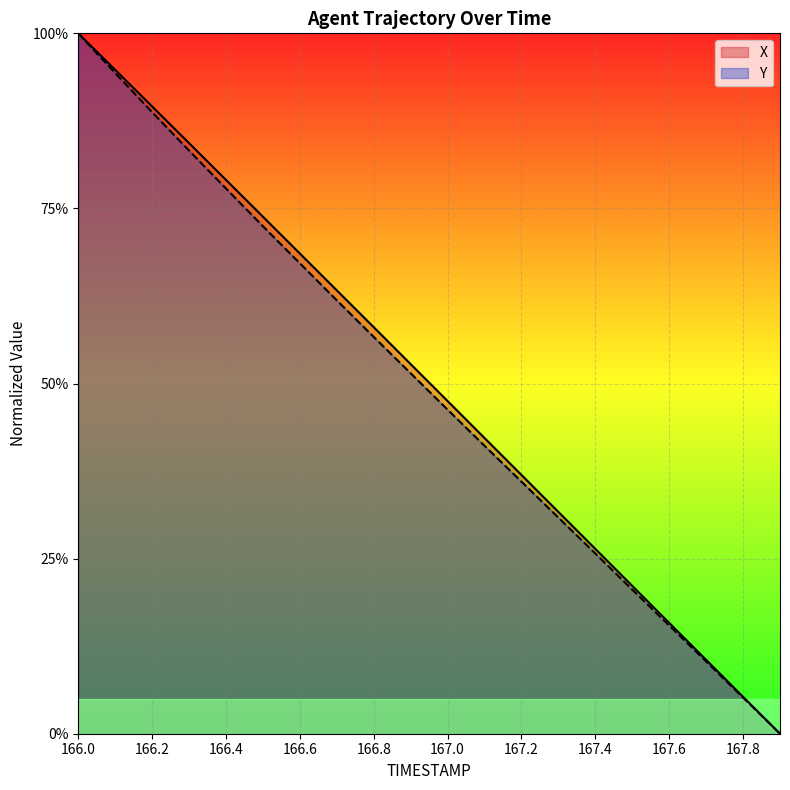

Which series changed the most between 166.2 and 167.5?

X